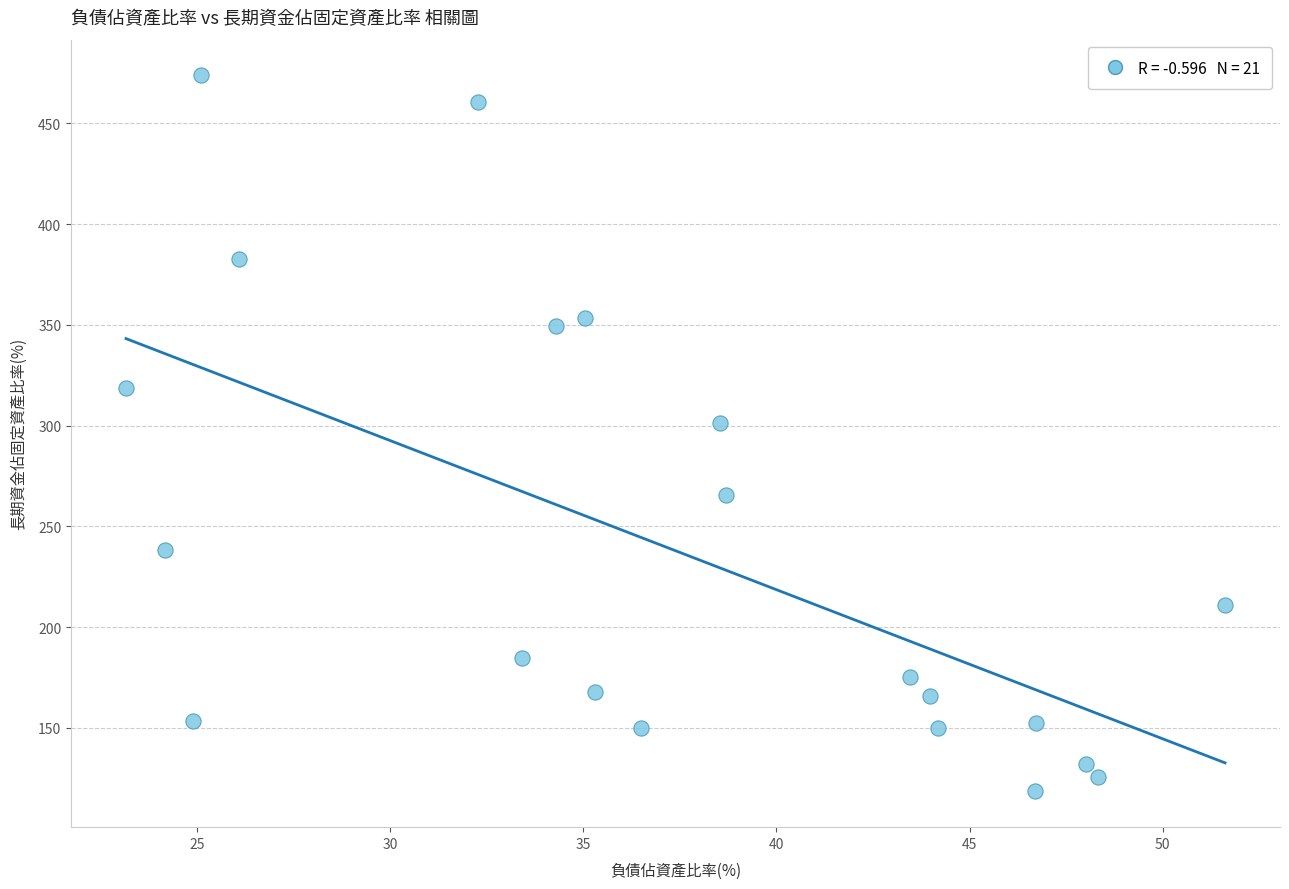

What is the range of X values (max minus min)?

28.4